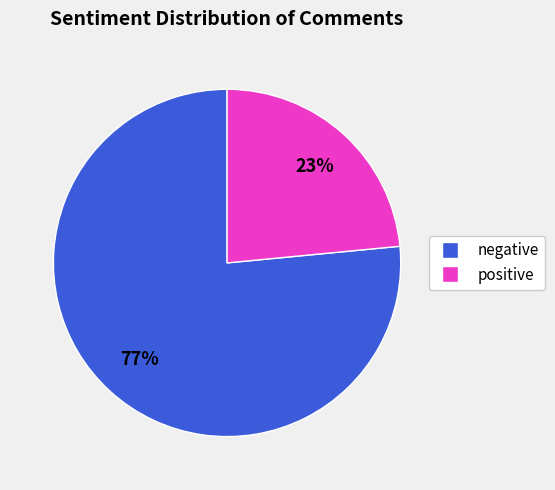

True or false: positive accounts for 36% of the total.

False